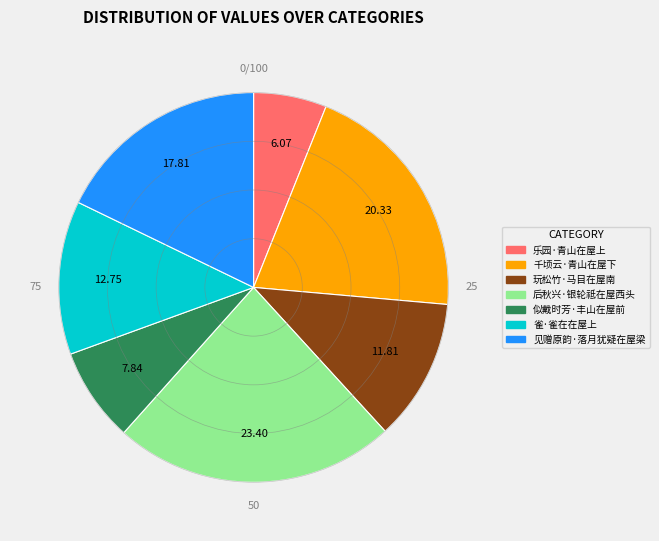

How many slices are in this pie chart?

7